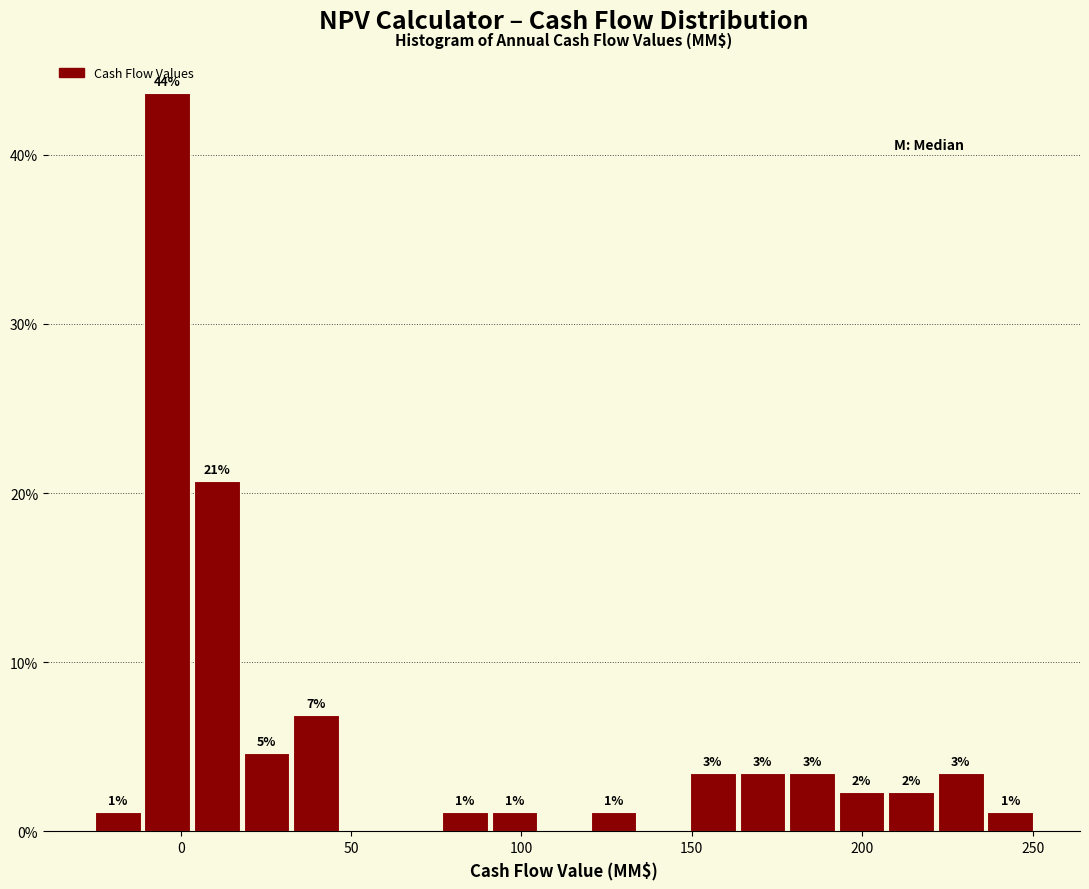

Read against the x-axis, roughly where is the centre of the tallest bar?

-5